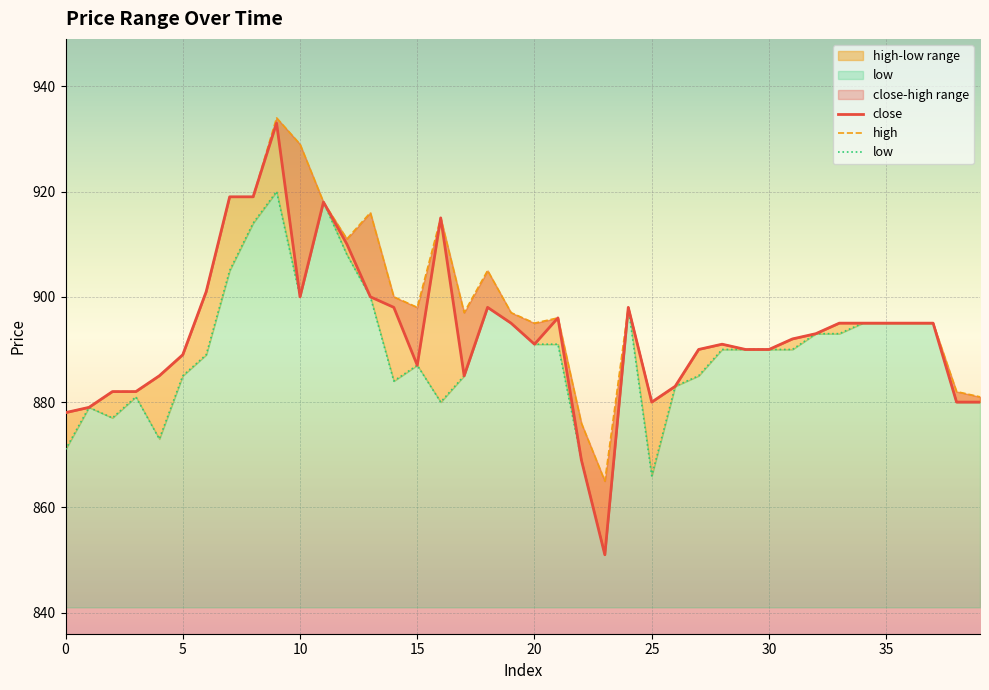

What is the total value across all series at 10?

2729